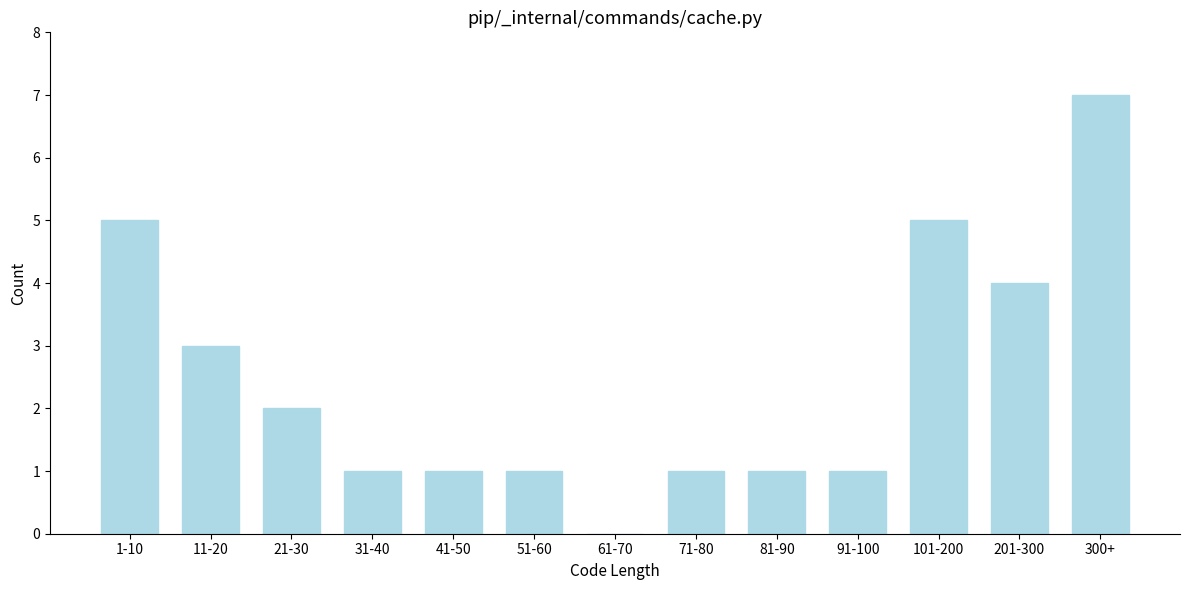

Reading right to left, extract all data points from this chart.

300+=7	201-300=4	101-200=5	91-100=1	81-90=1	71-80=1	61-70=0	51-60=1	41-50=1	31-40=1	21-30=2	11-20=3	1-10=5